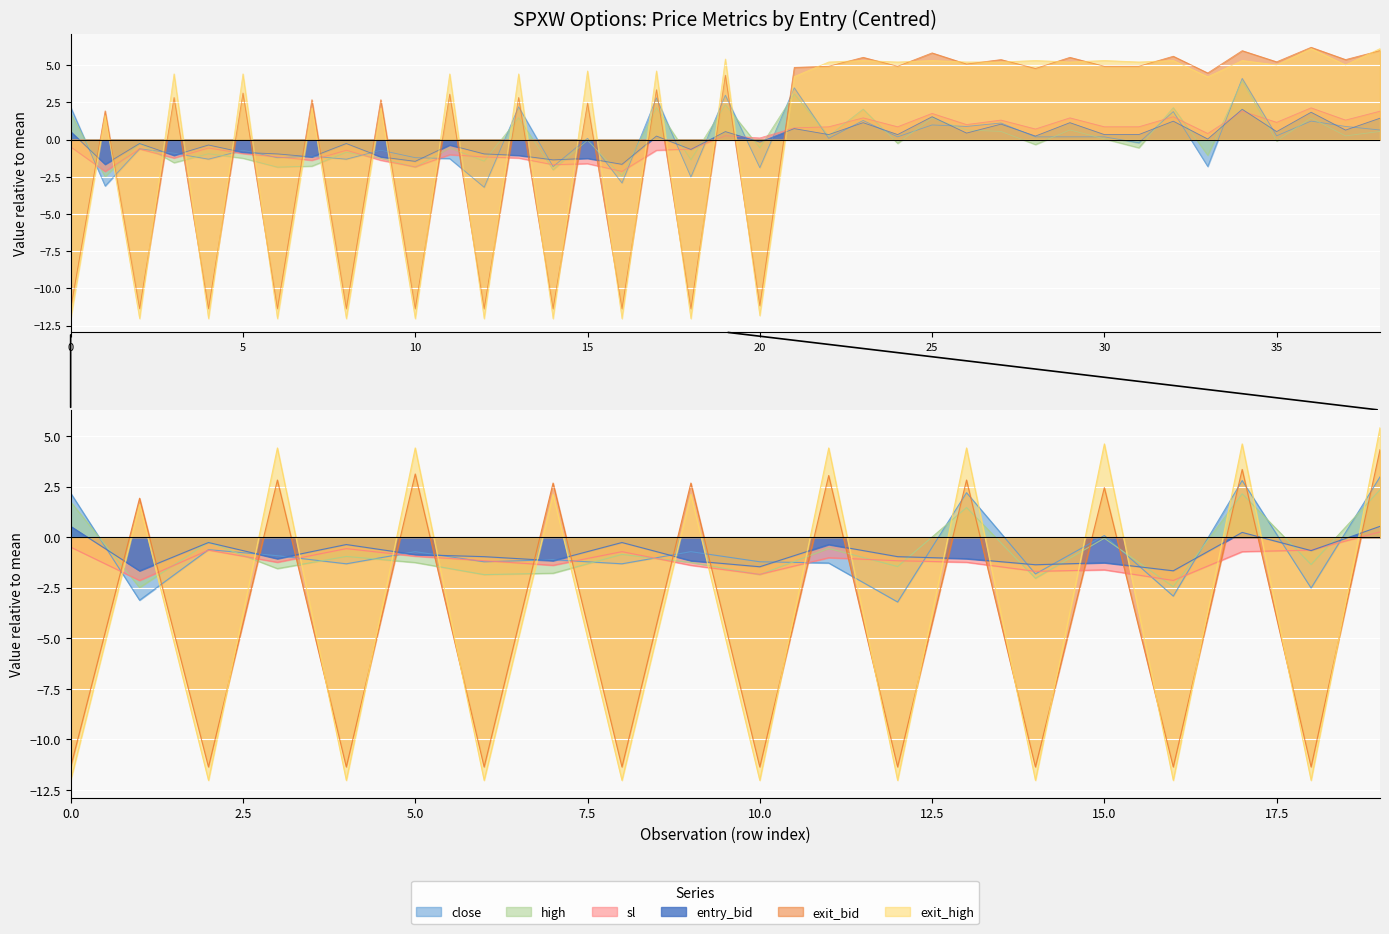

True or false: entry_bid has a value of -1.5 at 10.

True